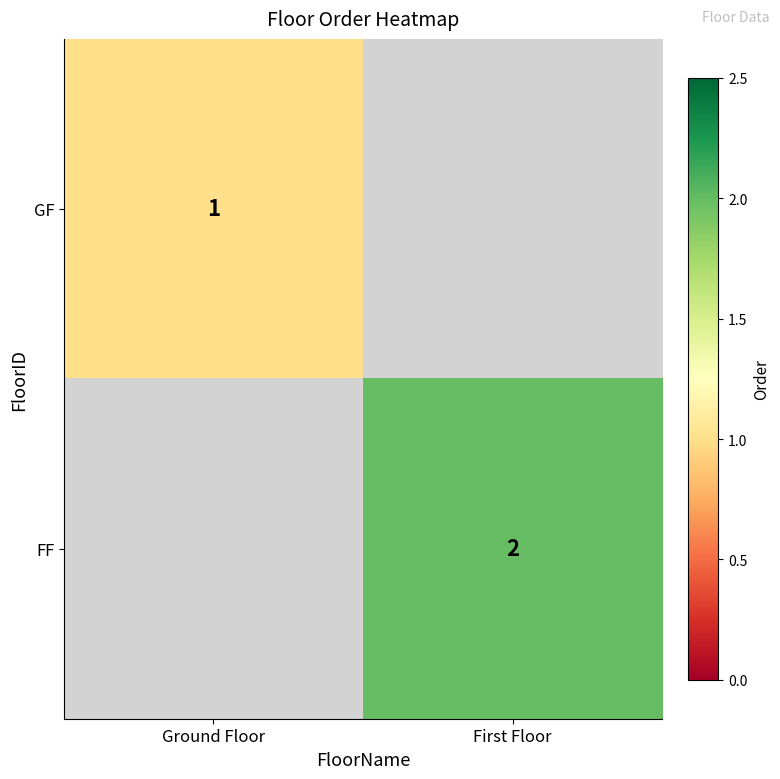

Is the value of GF at Ground Floor greater than the value of FF at First Floor?

No